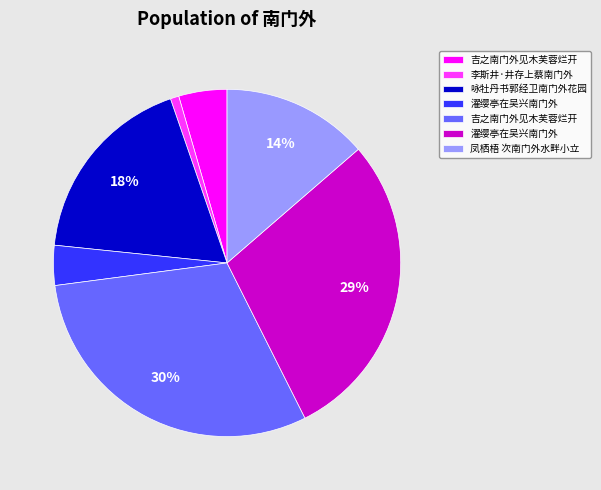

How many slices are in this pie chart?

7